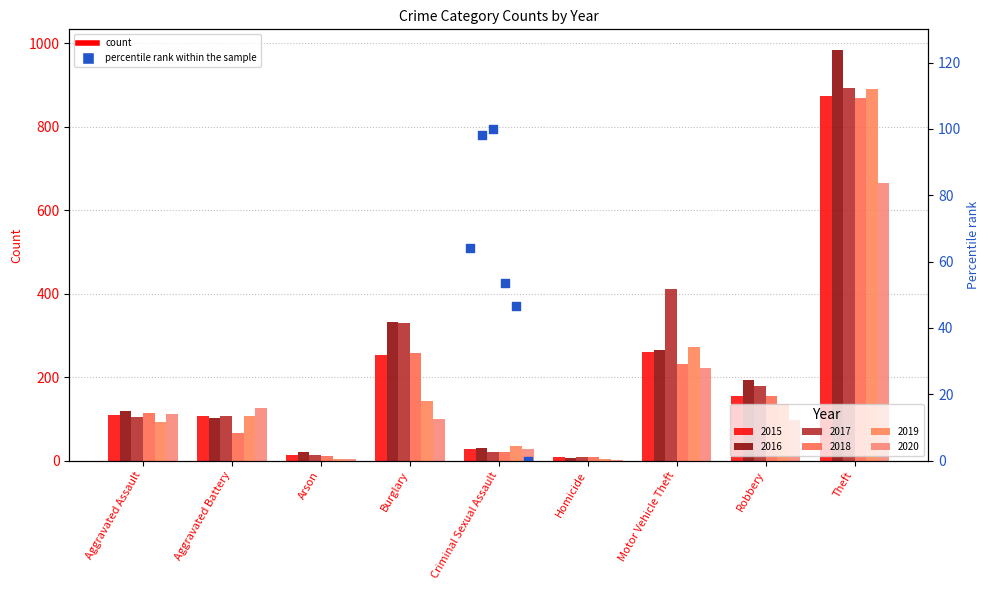

At how many categories does at least one series exceed 256?

3